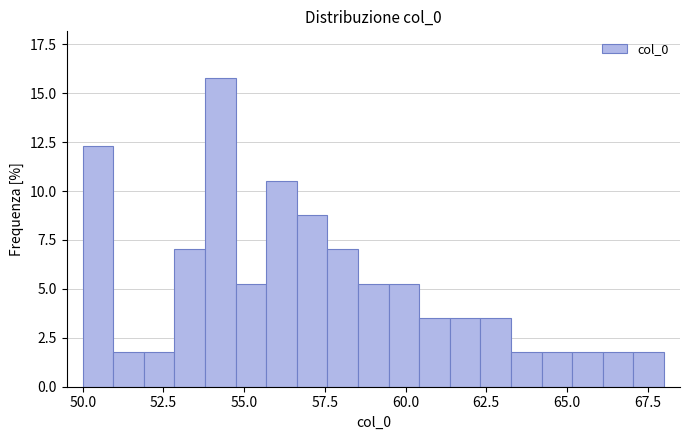

Read against the x-axis, roughly where is the centre of the tallest bar?

54.5